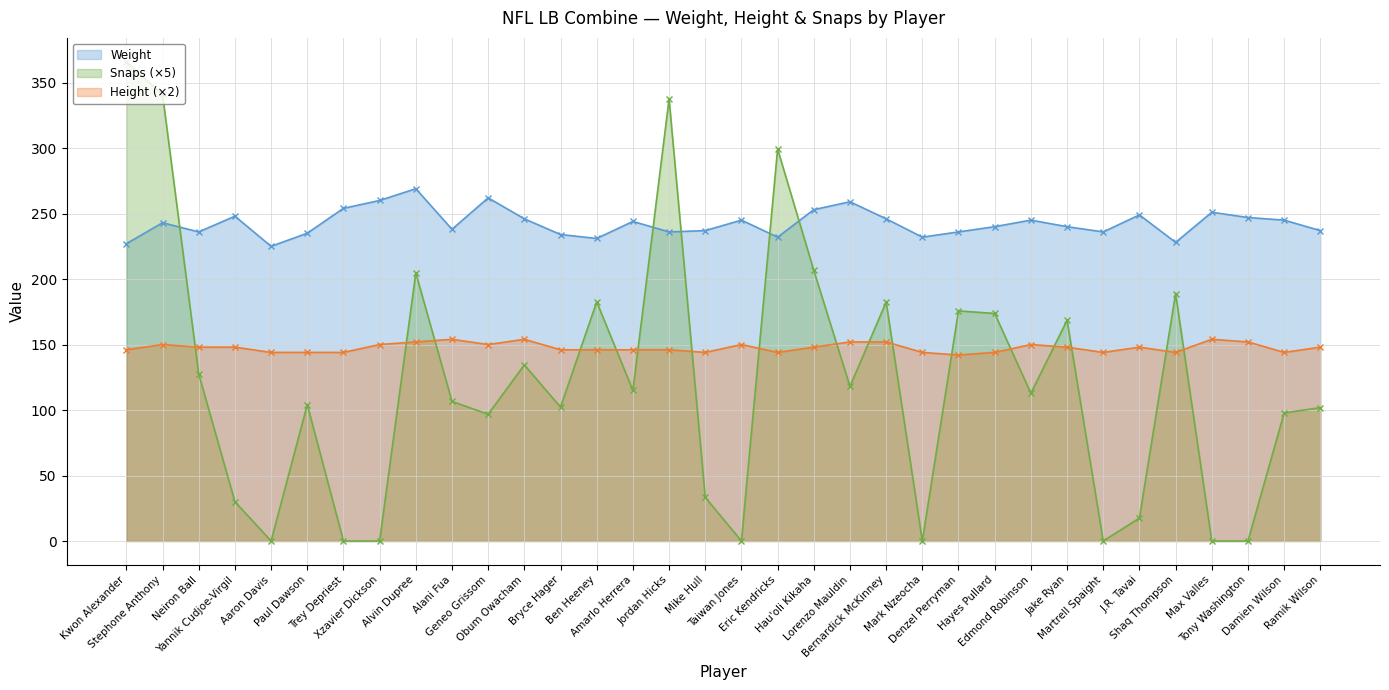

Which category has the lowest value in the Weight series?

Aaron Davis